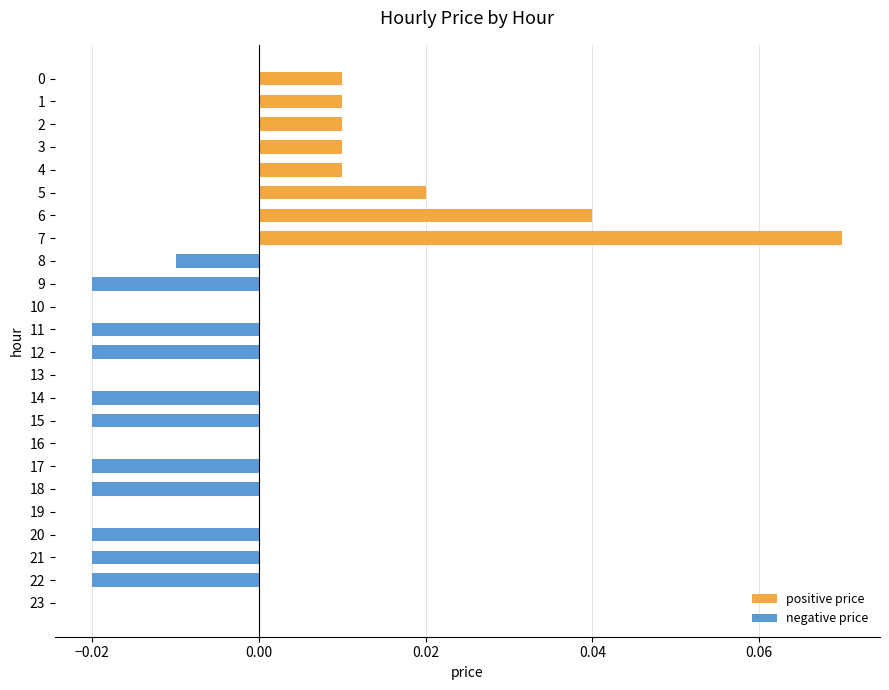

How many categories are shown in the chart?

24